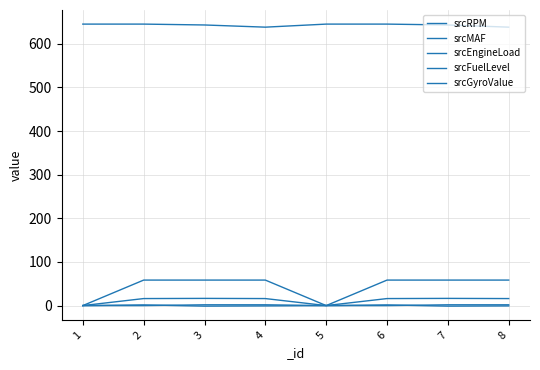

Which series has the widest spread of values?

srcFuelLevel